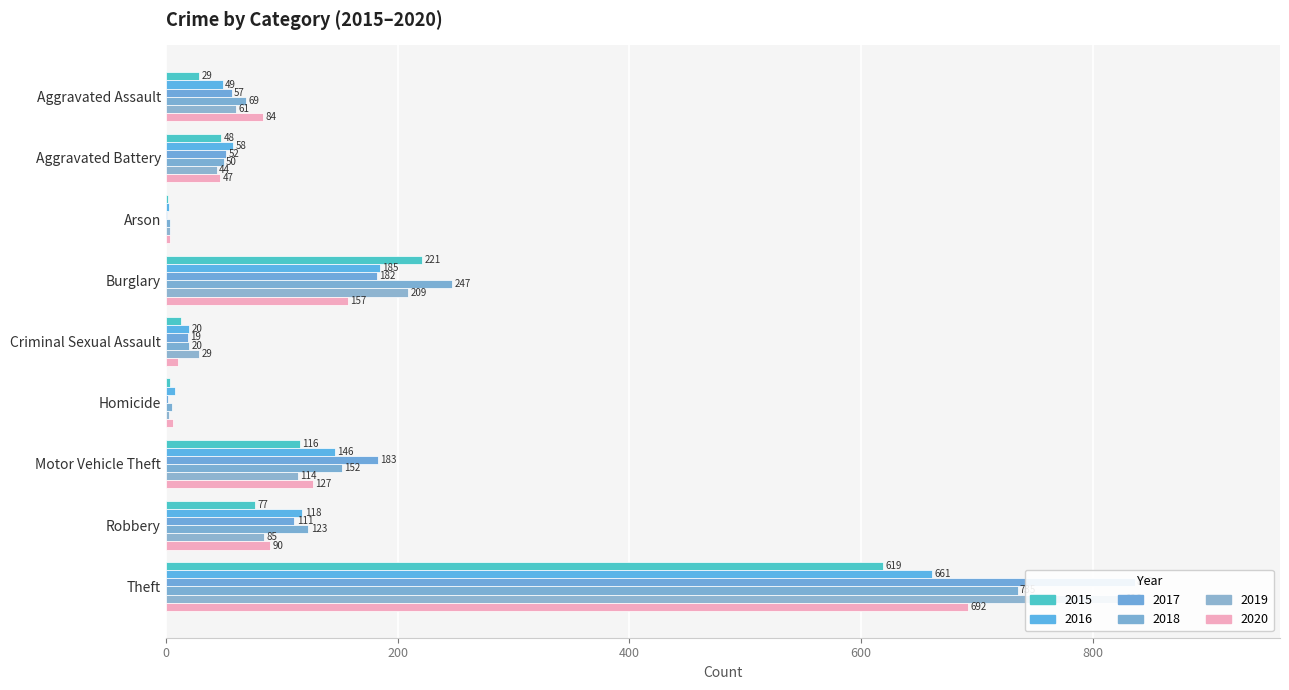

What is the label of the 8th bar from the right?

Aggravated Battery